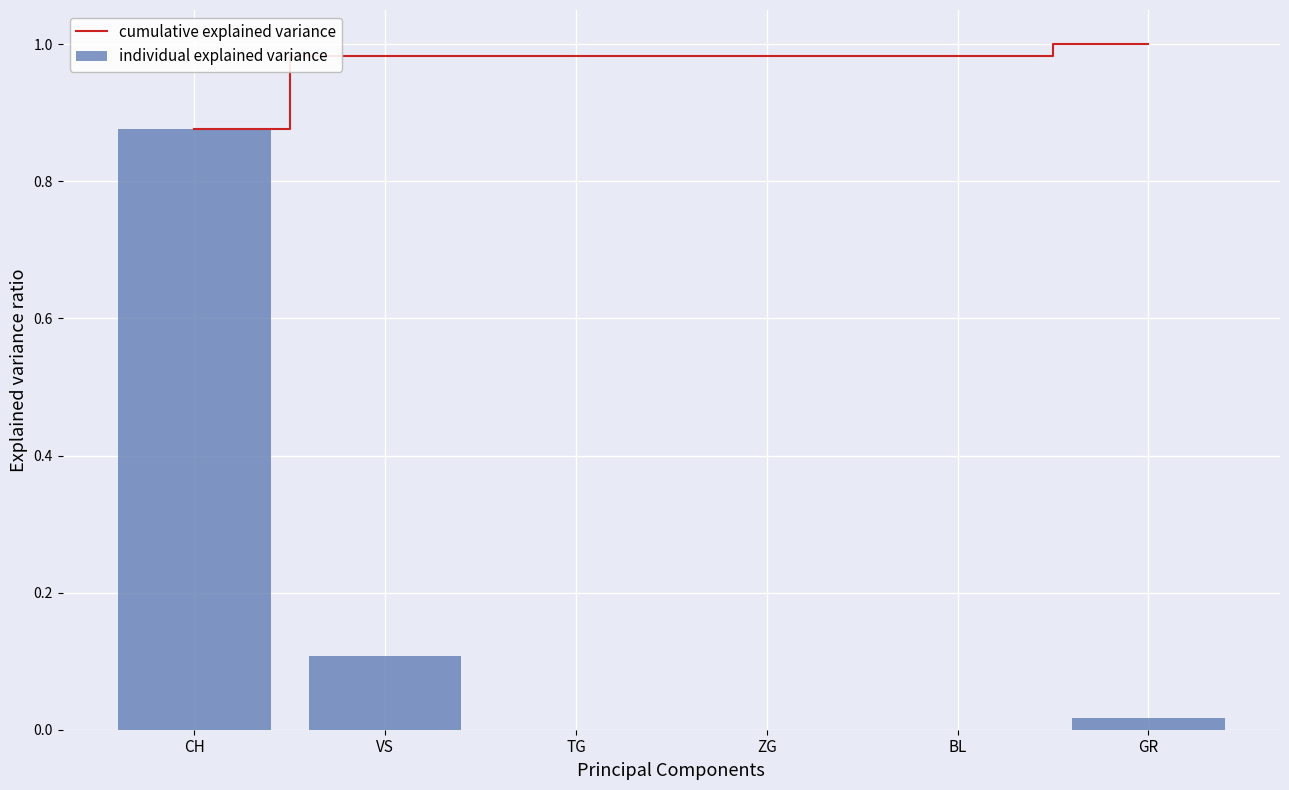

Reading right to left, list all the values displayed in this chart.

cumulative explained variance: GR=1.0	BL=1.0	ZG=1.0	TG=1.0	VS=1.0	CH=0.9
individual explained variance: GR=0.0	BL=0.0	ZG=0.0	TG=0.0	VS=0.1	CH=0.9